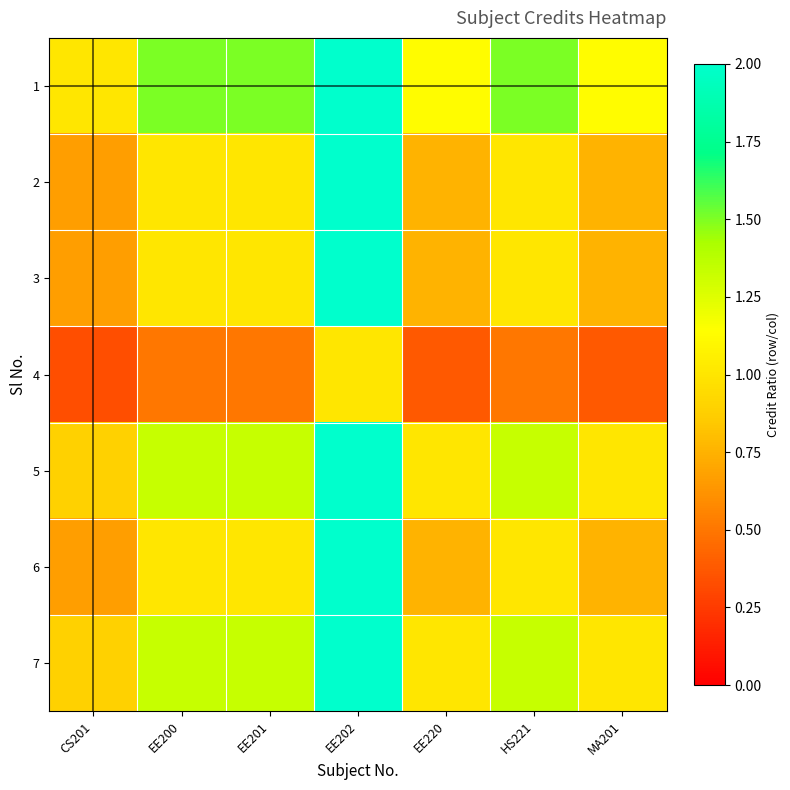

Which has a higher value, MA201 or EE220?

MA201